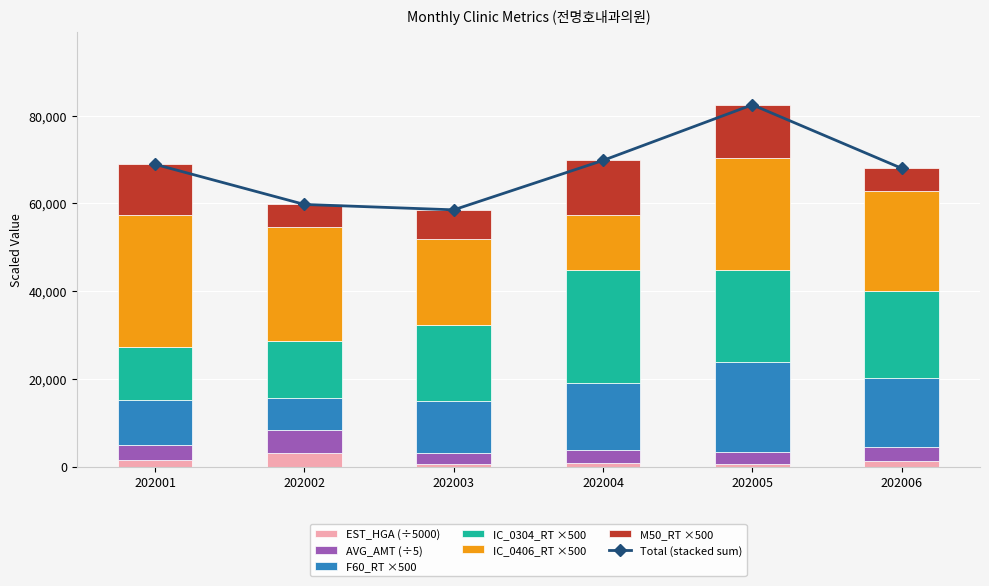

Which category has the lowest value in the AVG_AMT series?

202003